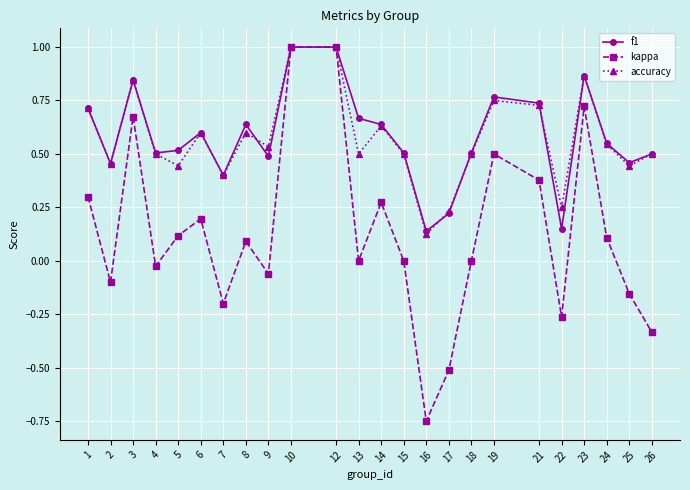

The value of f1 at 16 is 0.1. True or false?

True